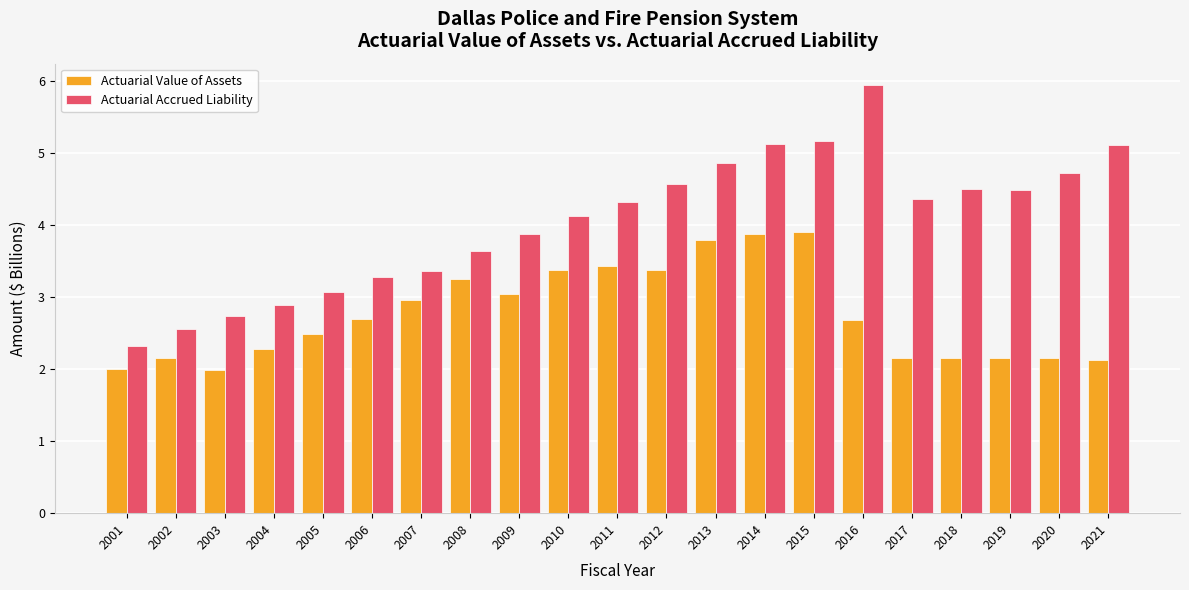

List the series in order of their overall mean, highest first.

Actuarial Accrued Liability, Actuarial Value of Assets